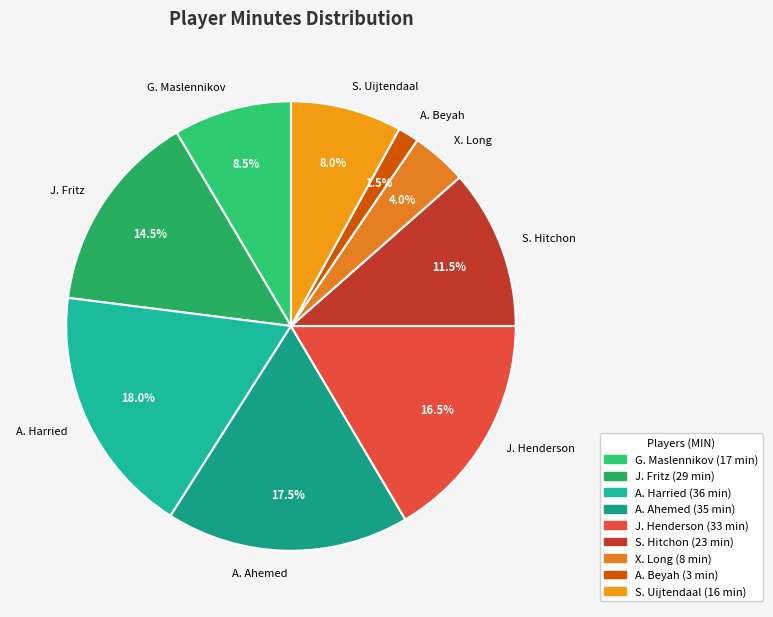

What percentage do J. Fritz and S. Hitchon together represent?

26.0%